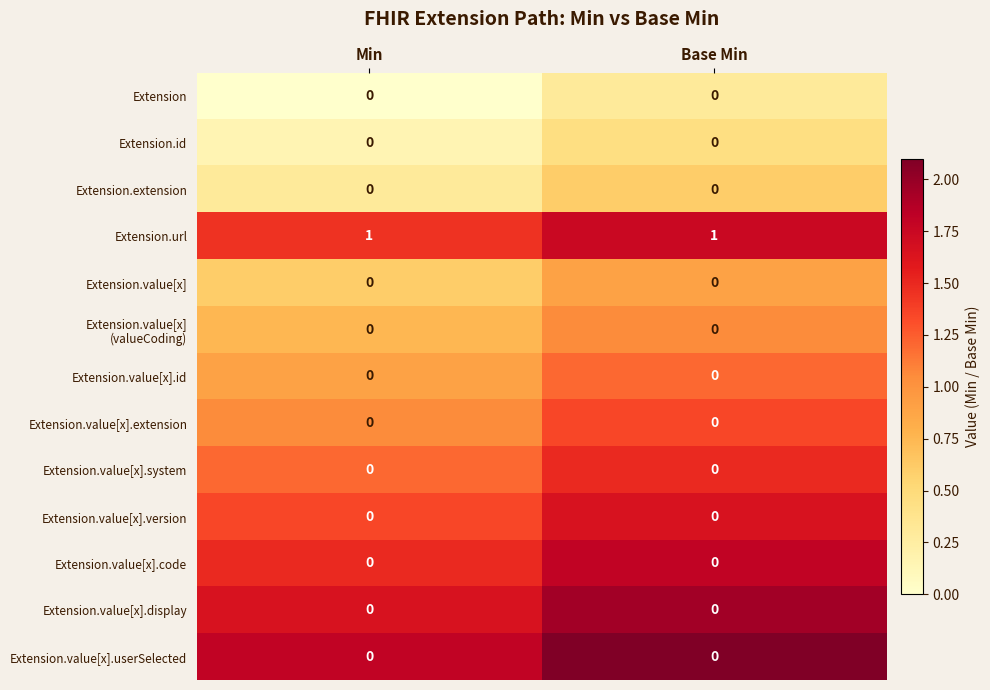

What is the spread (max minus min) of values at Min?

1.8